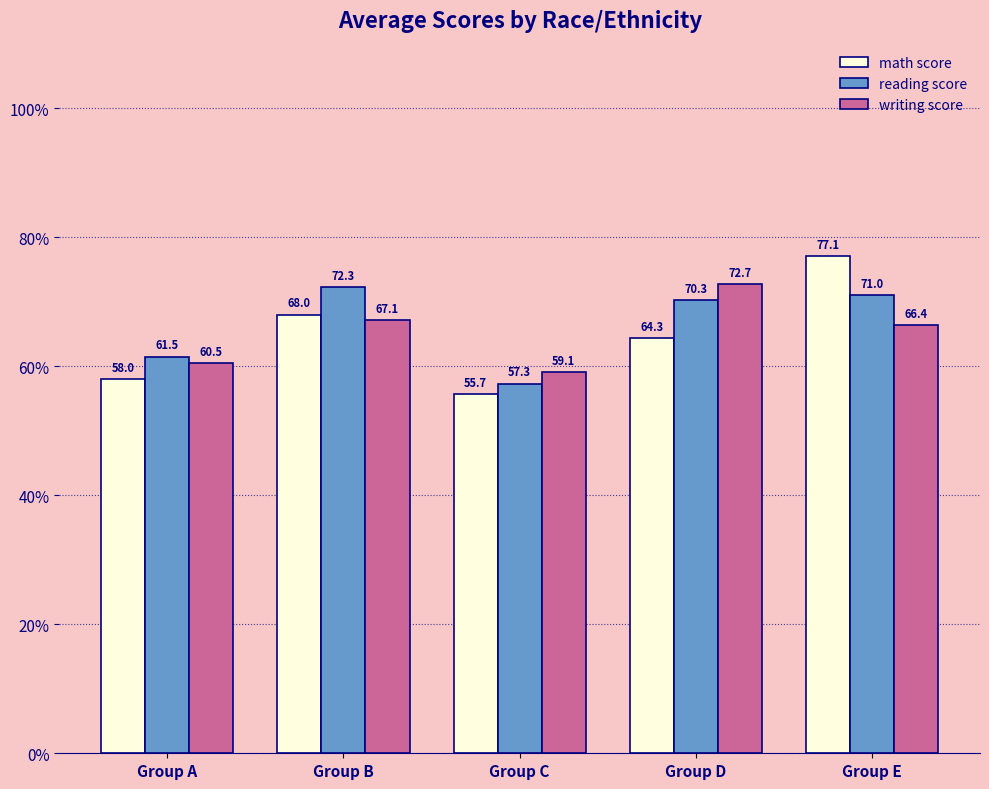

Where is math score nearest to the value 66?

Group D